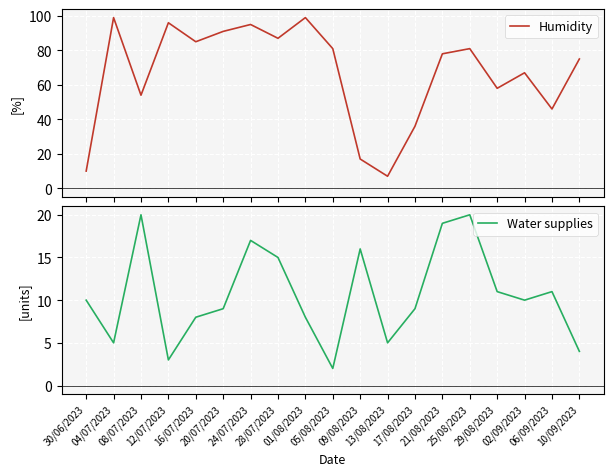

How many lines are shown in the chart?

2